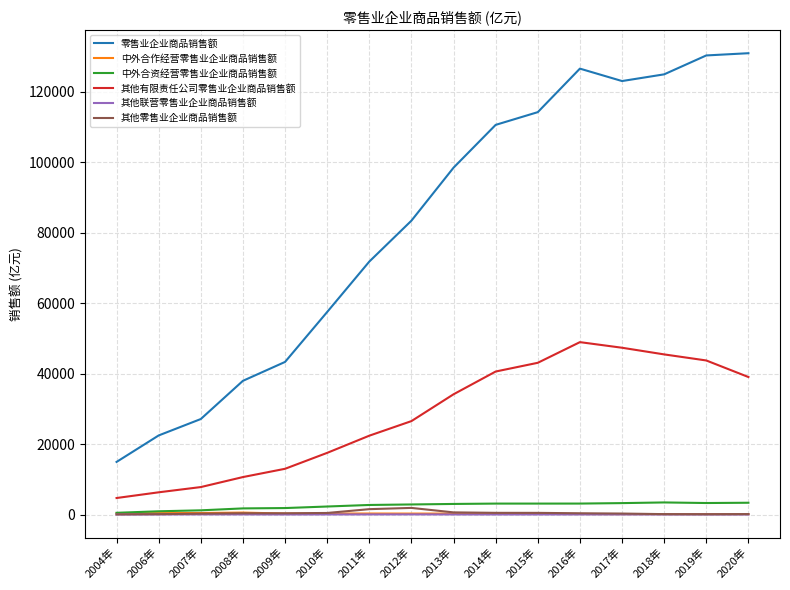

Between 2007年 and 2012年, which series saw the biggest shift?

零售业企业商品销售额